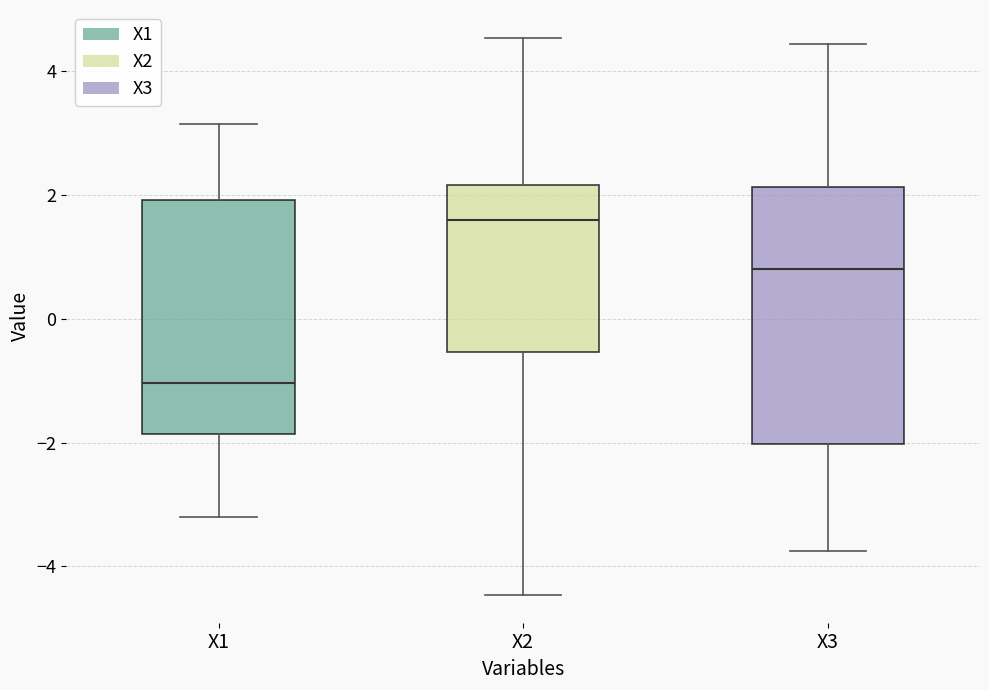

Comparing the boxes themselves (not the whiskers), which one is the tallest?

X3